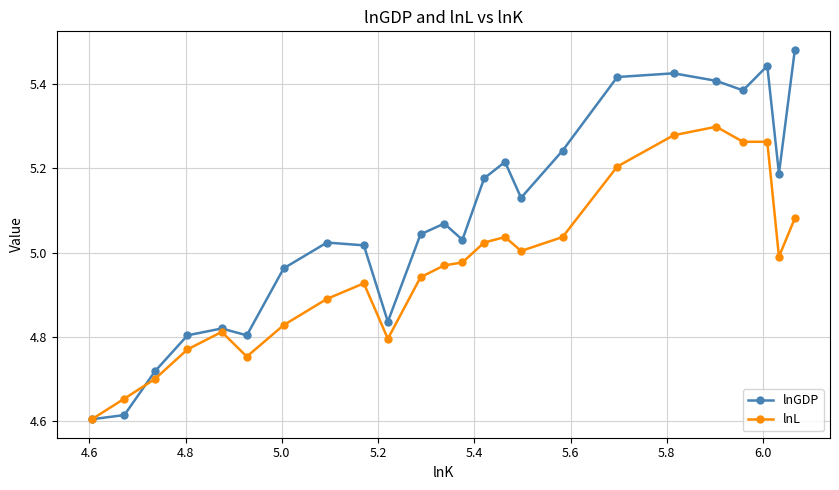

After their last crossing, which series has the higher values: lnGDP or lnL?

lnGDP